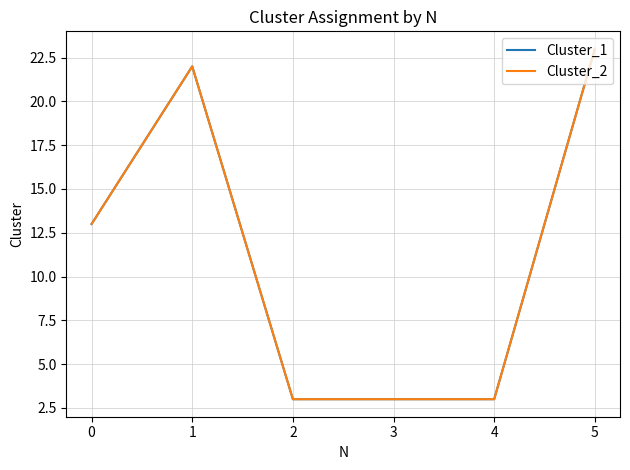

Does the chart display data point markers on the line(s)?

No